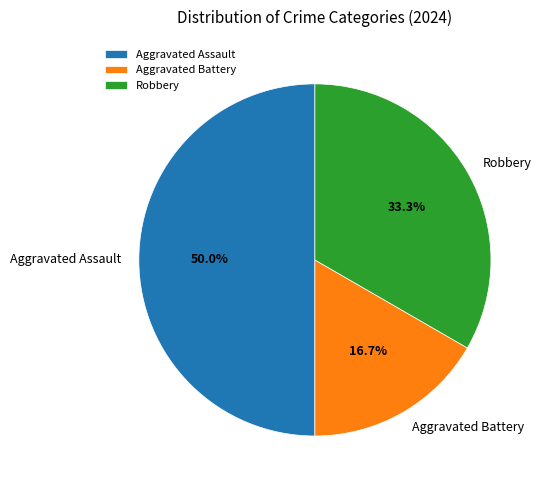

How many segments does this pie chart have?

3